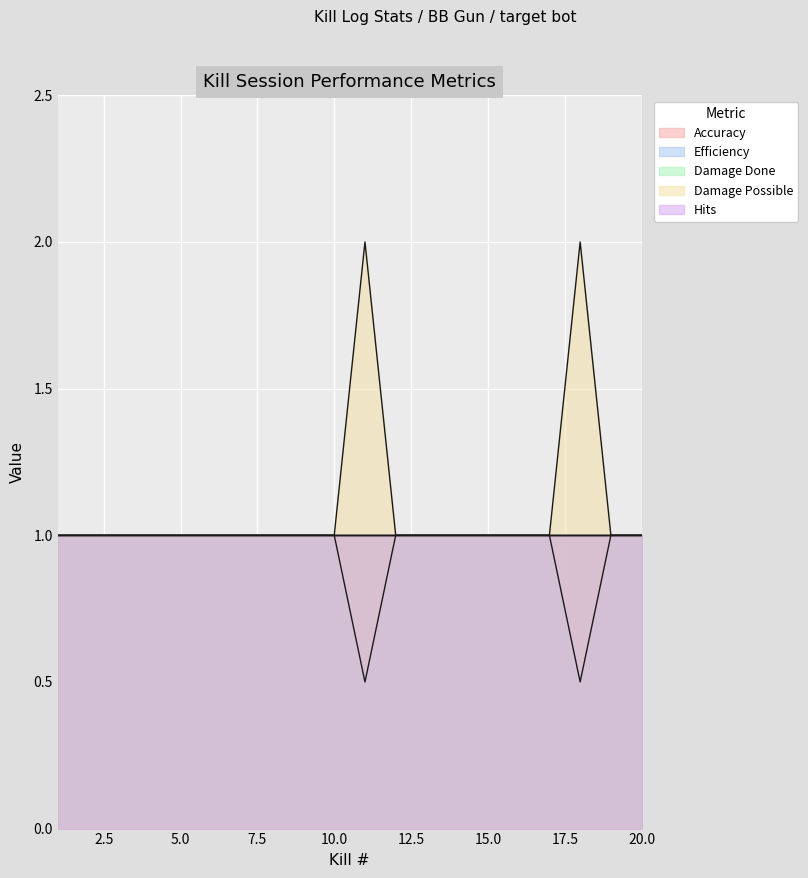

Which series has the widest spread of values?

Damage Possible